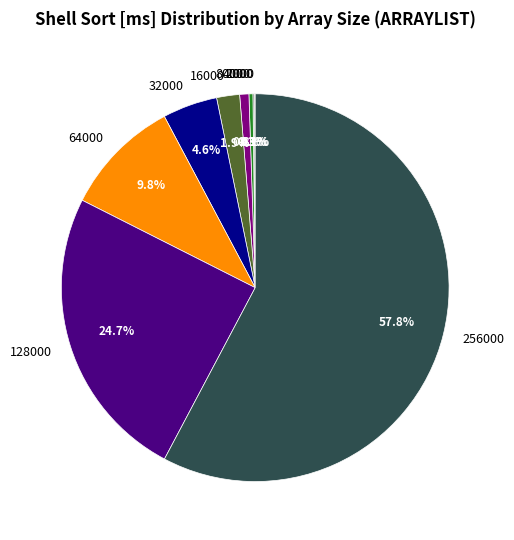

Is there a majority slice in this chart?

Yes